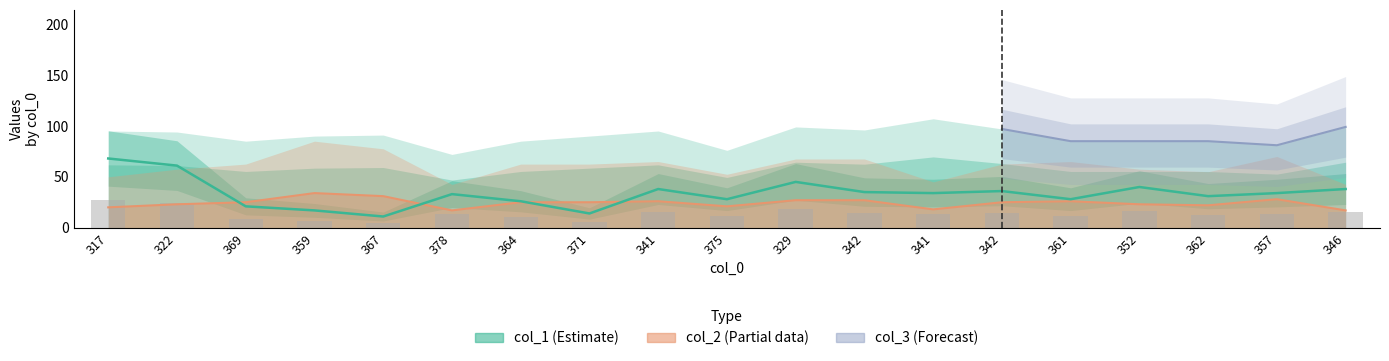

At which category is the sum across all series the highest?

317